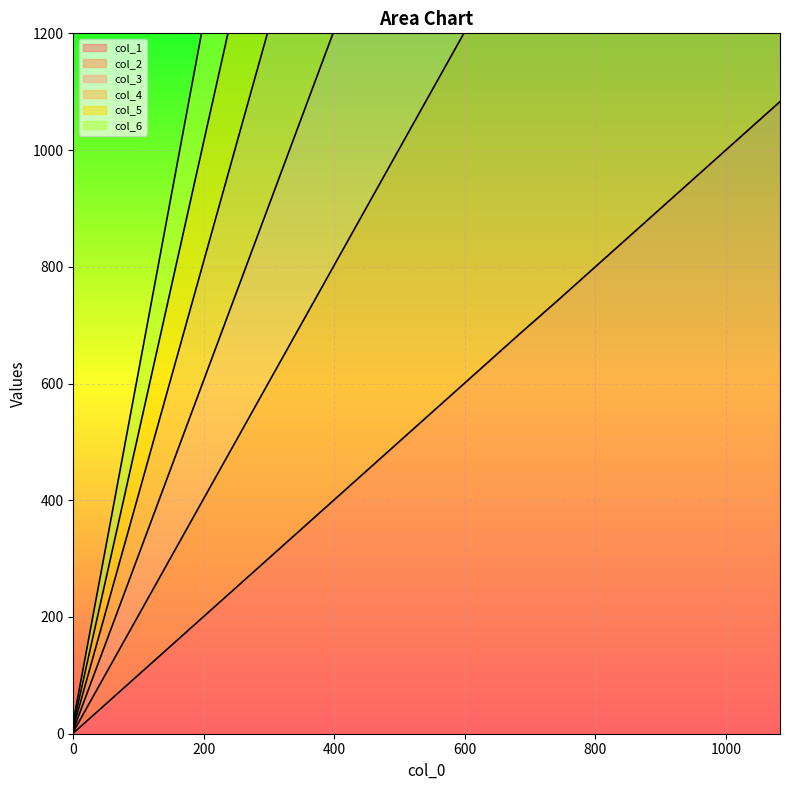

The col_3 series shows 685 at 684. True or false?

True